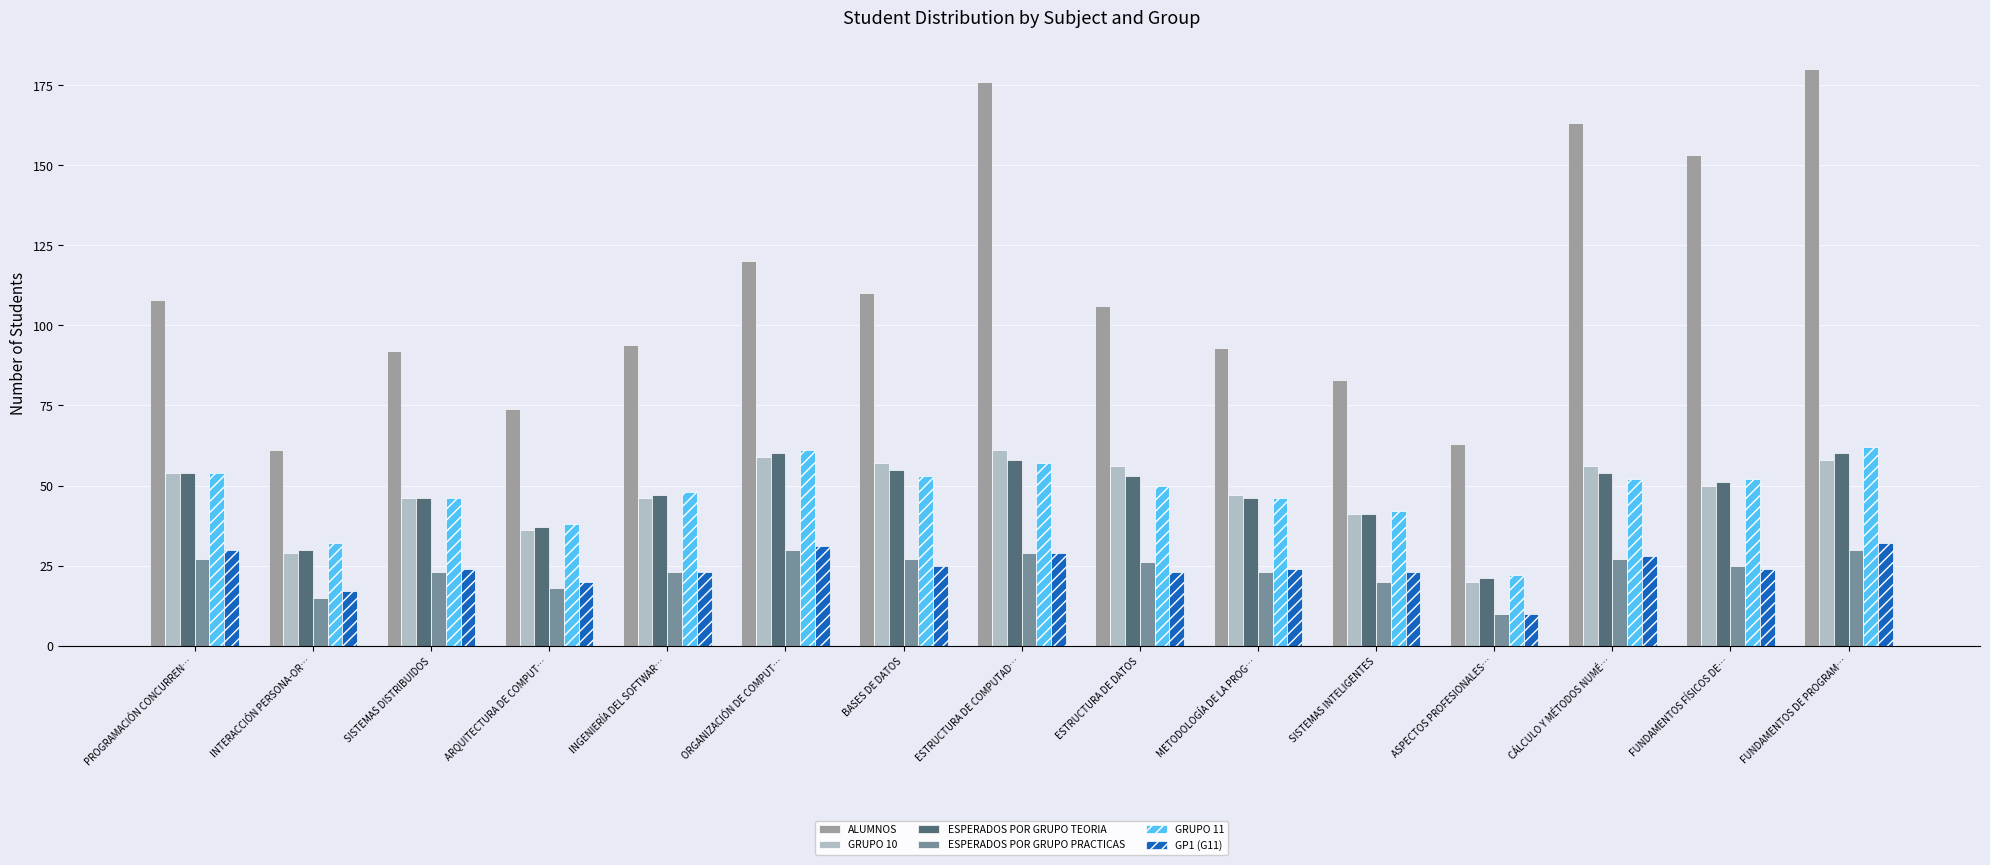

Is it true that ESPERADOS POR GRUPO TEORIA equals 14 at ESTRUCTURA DE COMPUTAD…?

False